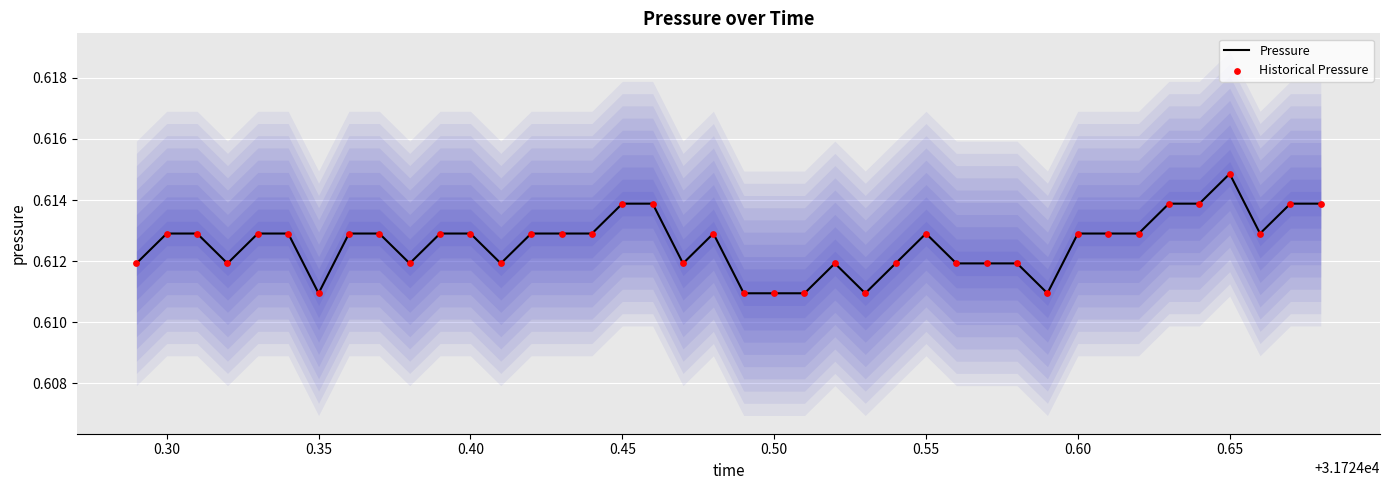

Is the value of Historical Pressure at 23 greater than the value of Pressure at 34?

No